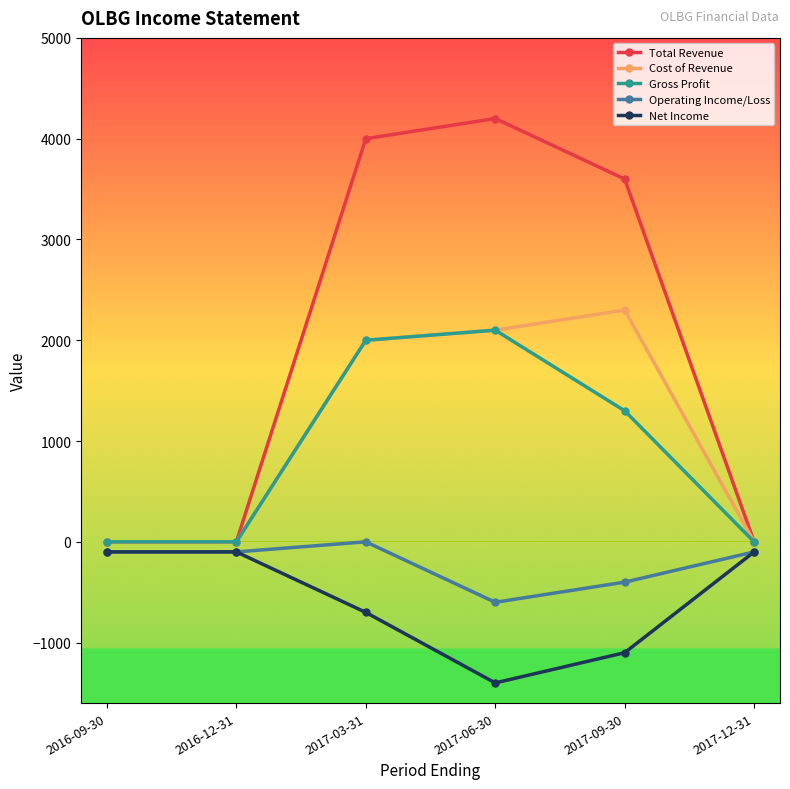

What is the difference between the second highest and second lowest values in the Cost of Revenue series?

2100